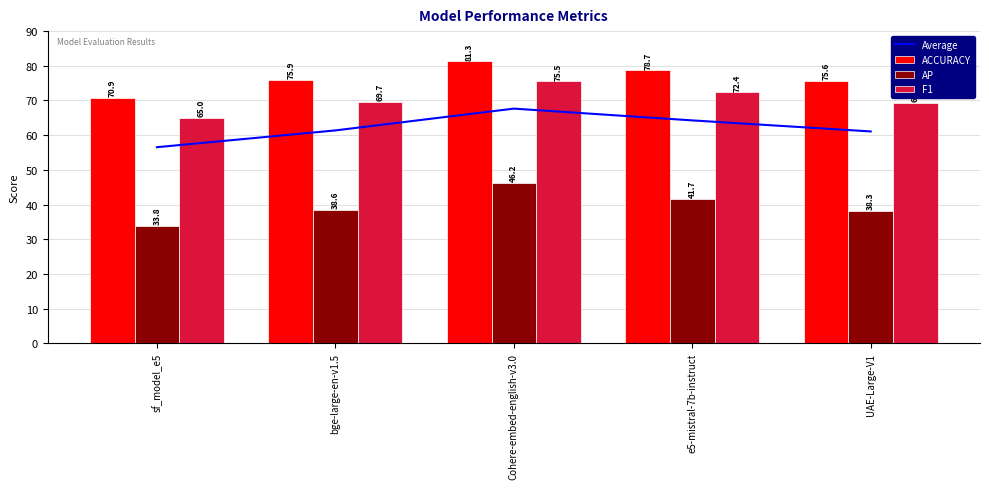

At which category is the sum across all series the highest?

Cohere-embed-english-v3.0